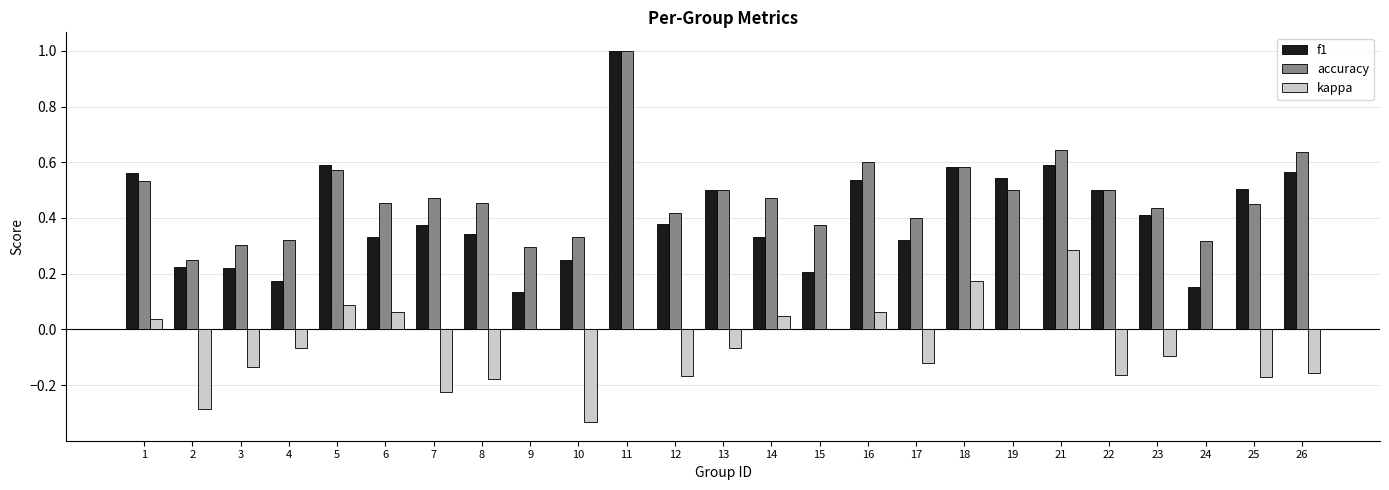

The value of f1 at 10 is 0.4. True or false?

False